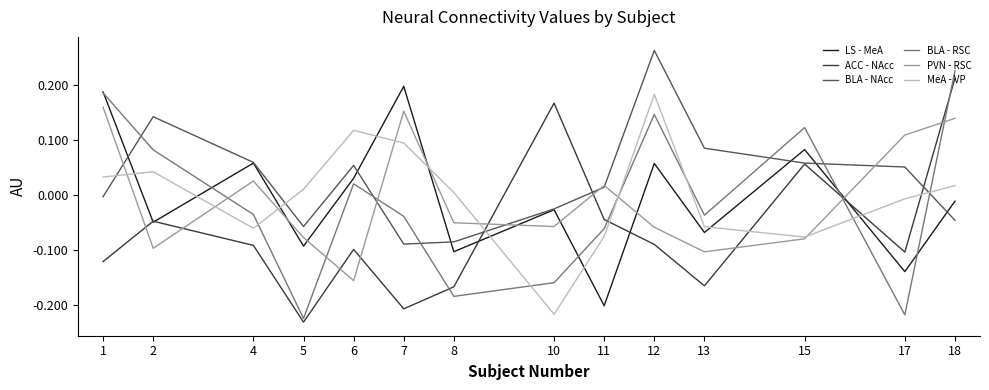

What are all the series names shown in the legend?

LS - MeA, ACC - NAcc, BLA - NAcc, BLA - RSC, PVN - RSC, MeA - VP